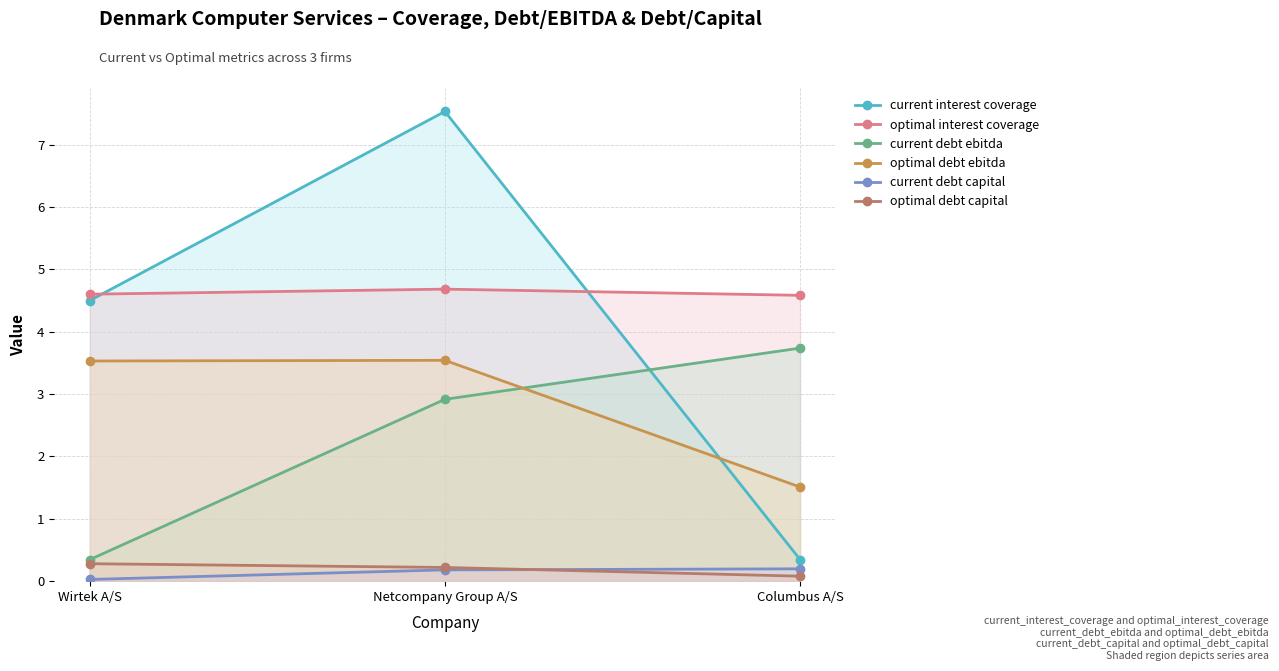

What are all the series names shown in the legend?

current interest coverage, optimal interest coverage, current debt ebitda, optimal debt ebitda, current debt capital, optimal debt capital